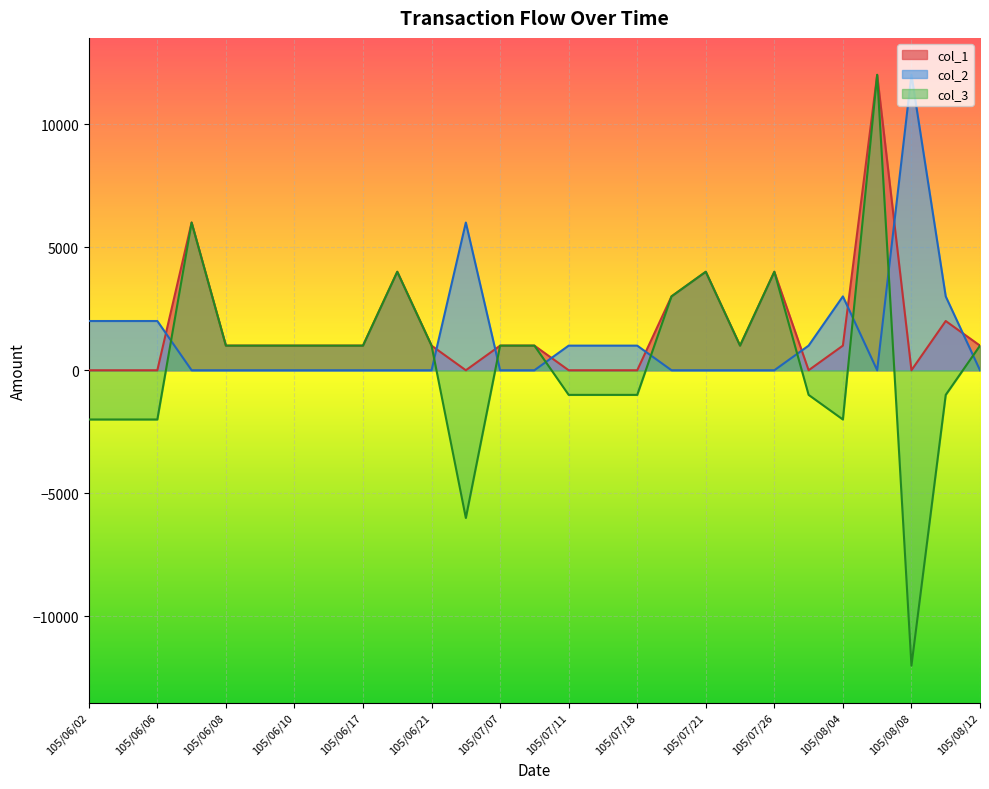

At which category is the sum across all series the highest?

105/08/05